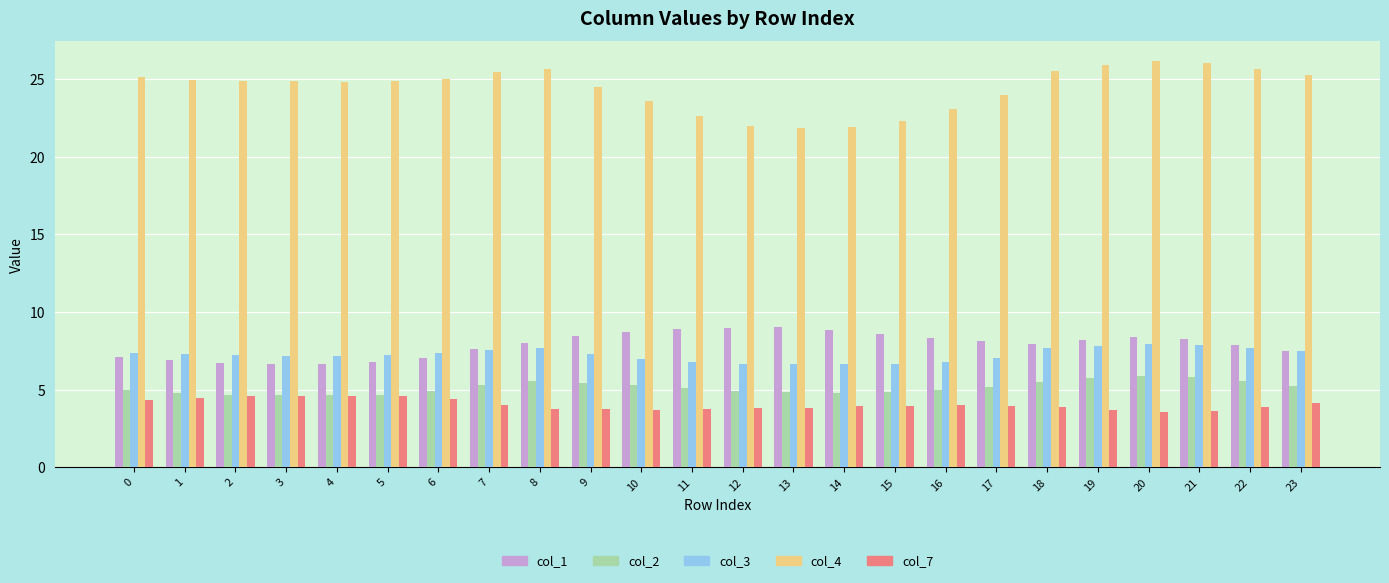

What is the smallest value displayed?

3.5